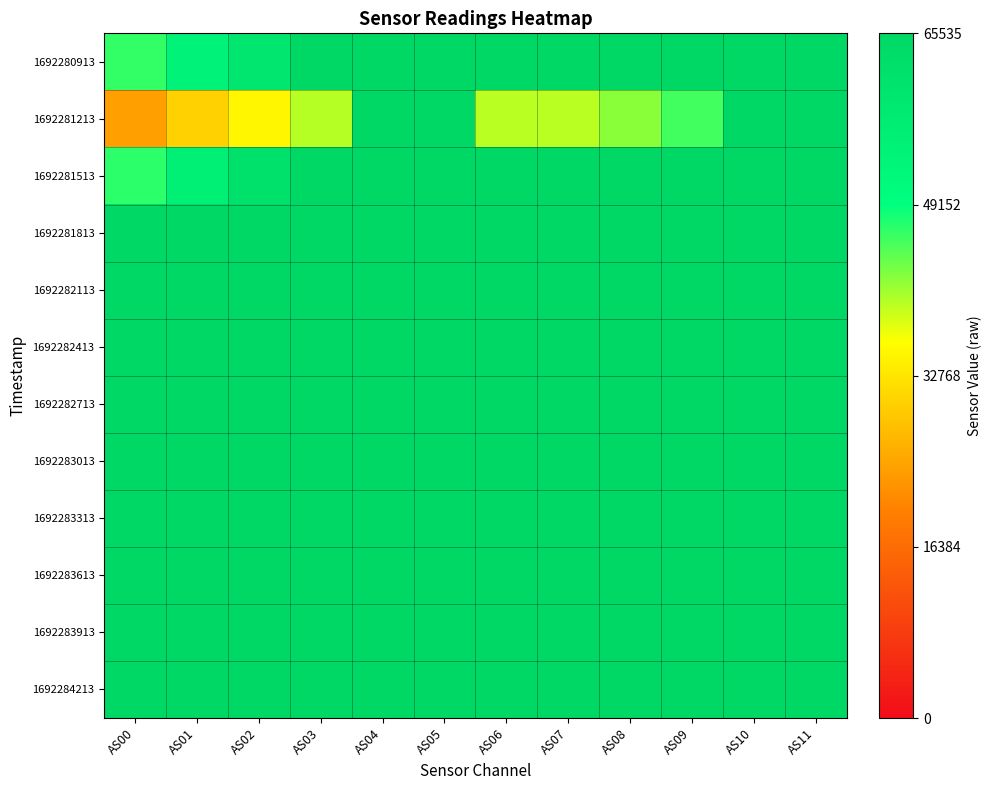

Between AS08 and AS10, which series saw the biggest shift?

1692281213